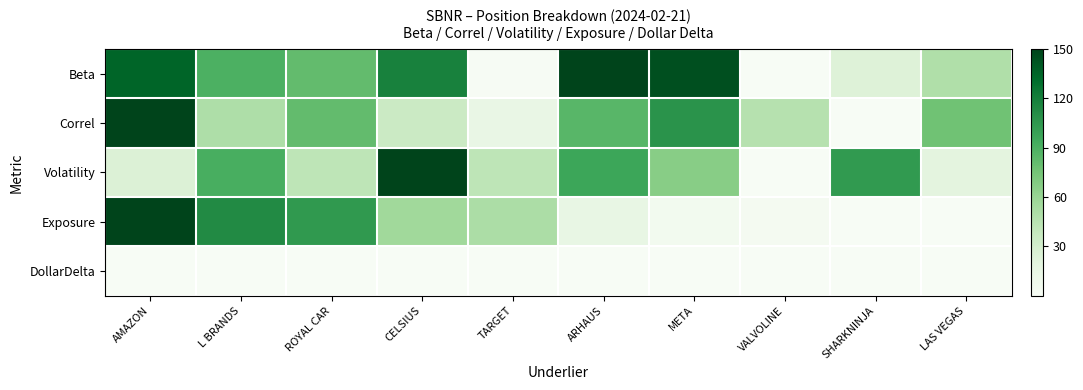

What is the maximum value shown in the chart?

150.0